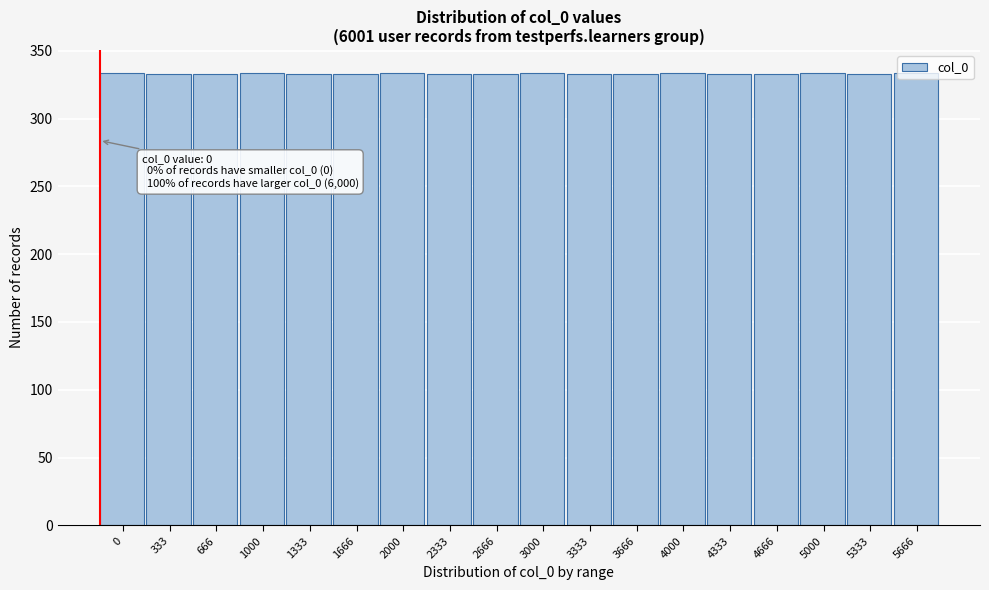

The value at 2666 is 217. True or false?

False